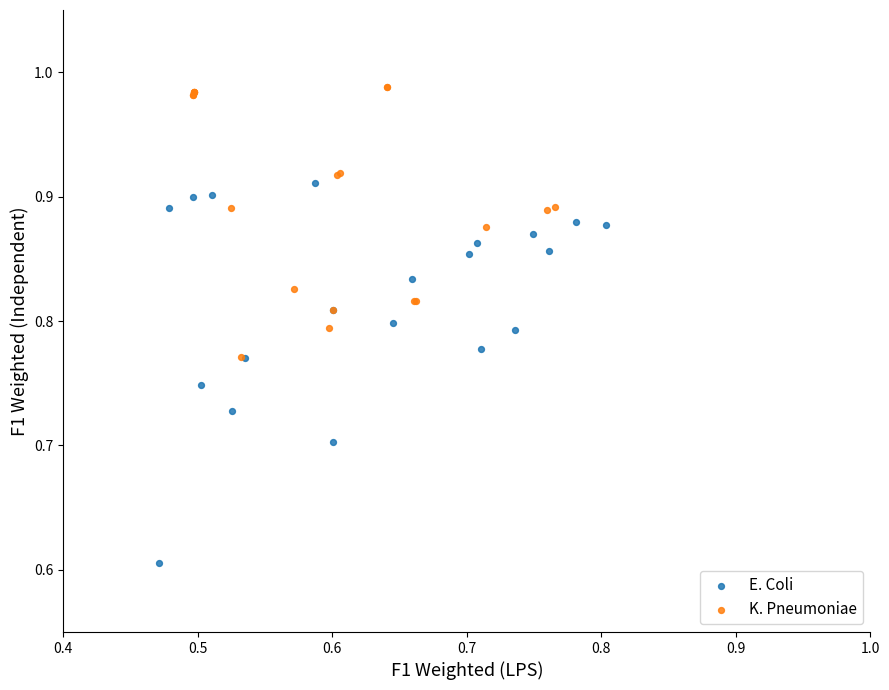

Which series reaches the minimum Y coordinate?

E. Coli